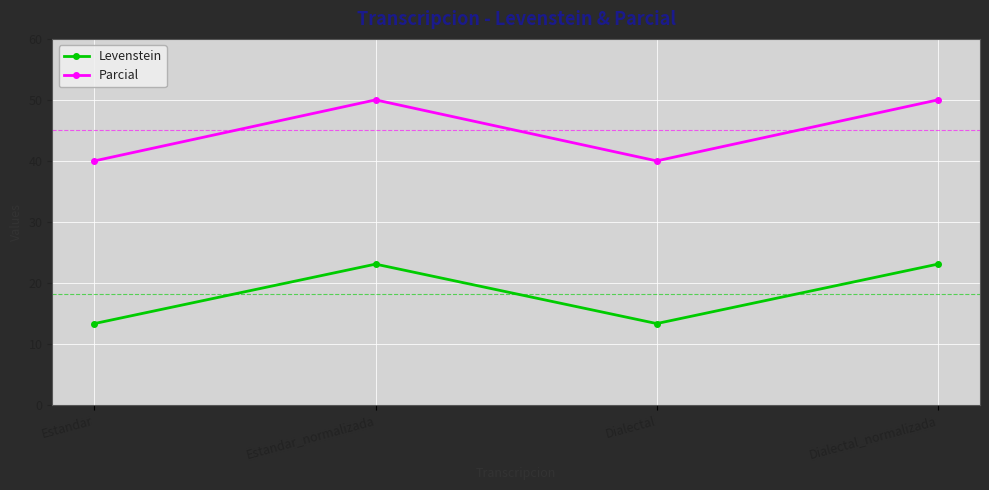

Does the chart display data point markers on the line(s)?

Yes